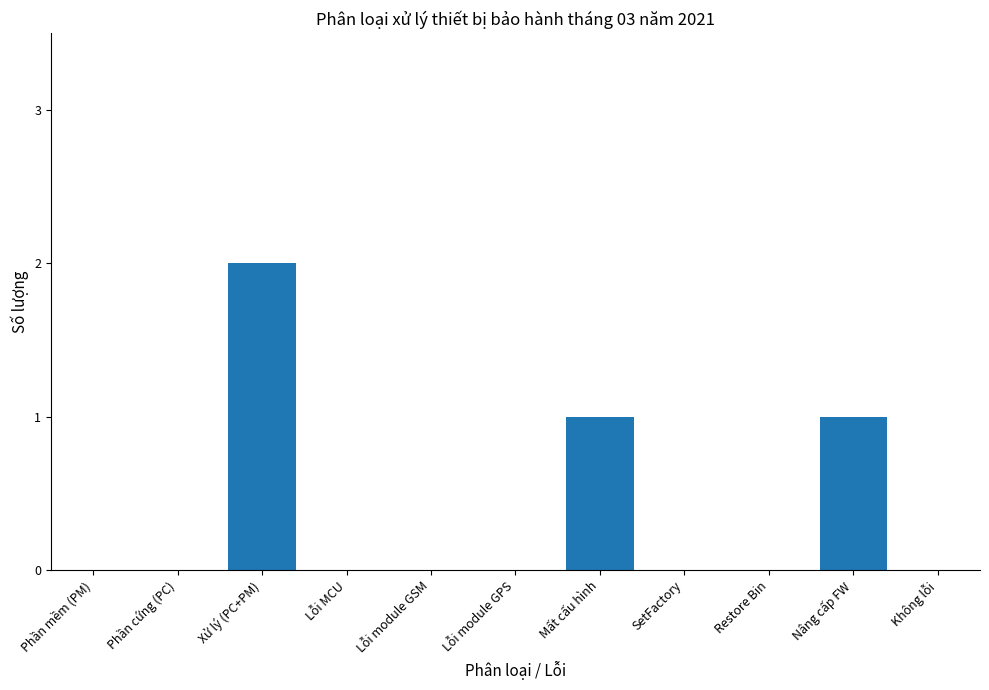

The value at Lỗi MCU is 1. True or false?

False